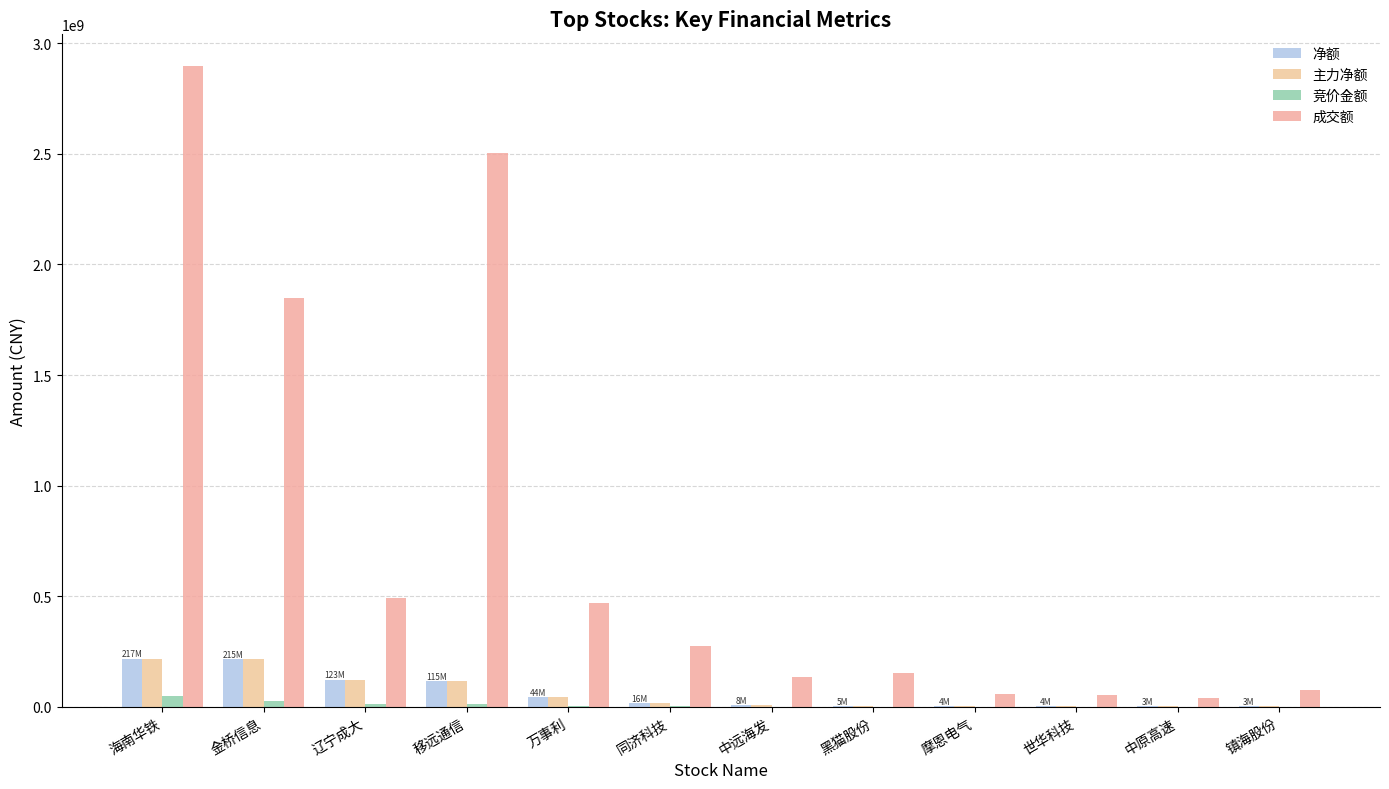

The value of 净额 at 金桥信息 is 99527371. True or false?

False